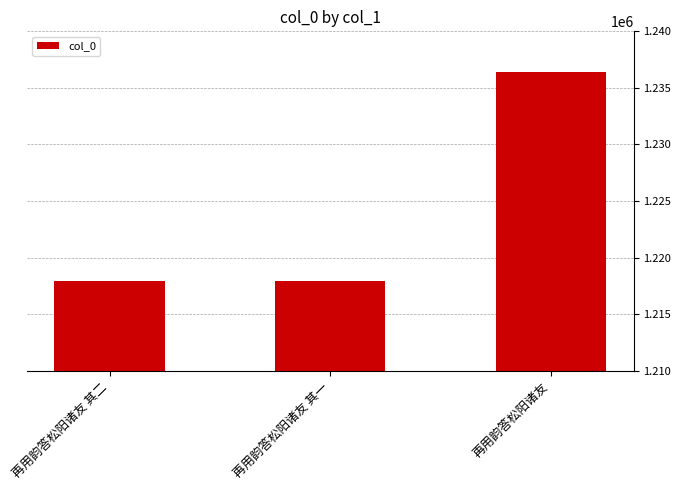

What is the ratio of the value at 再用韵答松阳诸友 其一 to the value at 再用韵答松阳诸友?

1.0